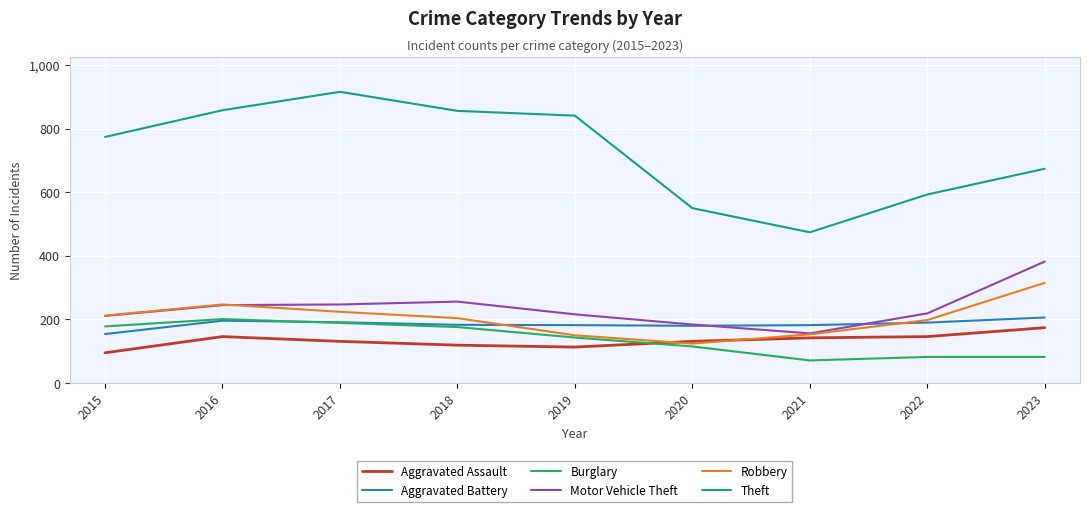

How many categories are shown in the chart?

9